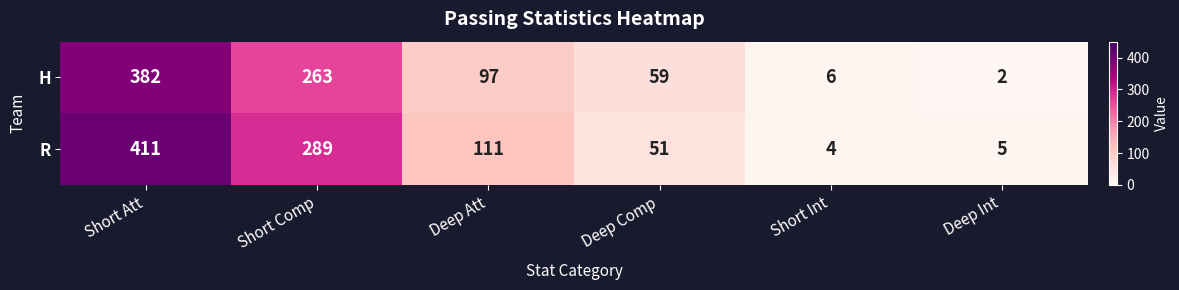

How many categories are shown in the chart?

6